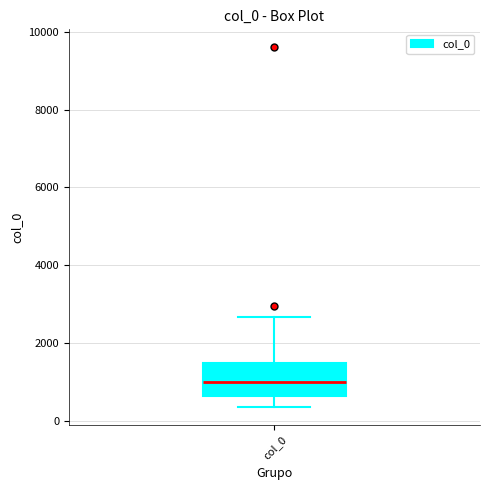

Read this box plot against the y-axis: the position of the median line, the range covered by the box, and the ends of both whiskers. The values are not printed on the chart, so give them approximately, as read against the axis.

median 1000, box 600 to 1400, whiskers 400 to 2600